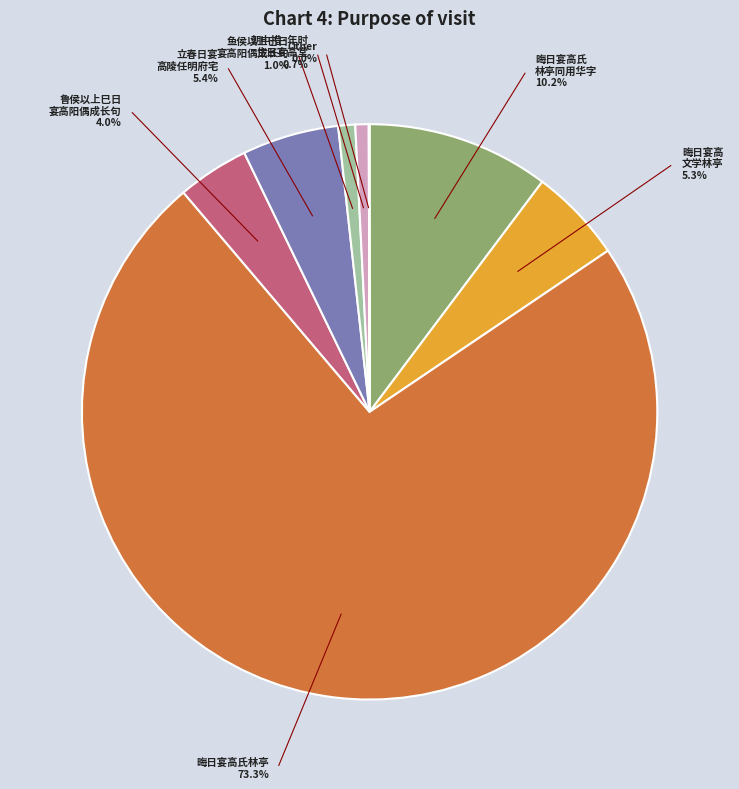

To the nearest percent, what is the combined percentage of 晦日宴高文学林亭 and 晦日宴高氏林亭?

79%